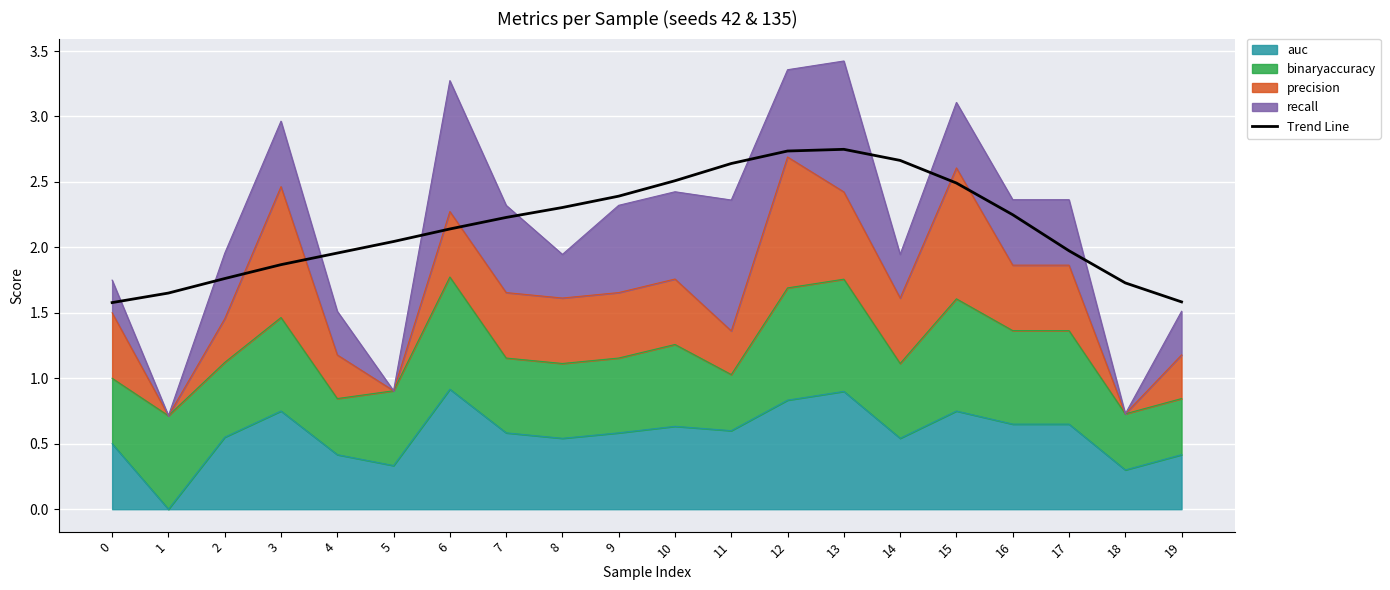

List the labels in order of value, largest first.

13, 12, 14, 11, 10, 15, 9, 8, 16, 7, 6, 5, 17, 4, 3, 2, 18, 1, 19, 0